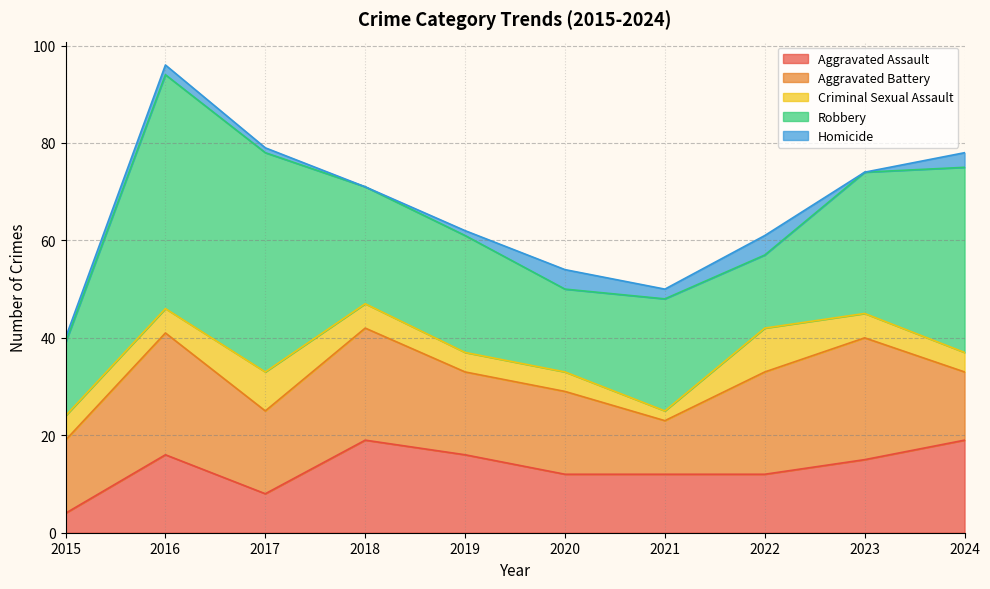

How many interior local peaks does the Homicide series have?

3